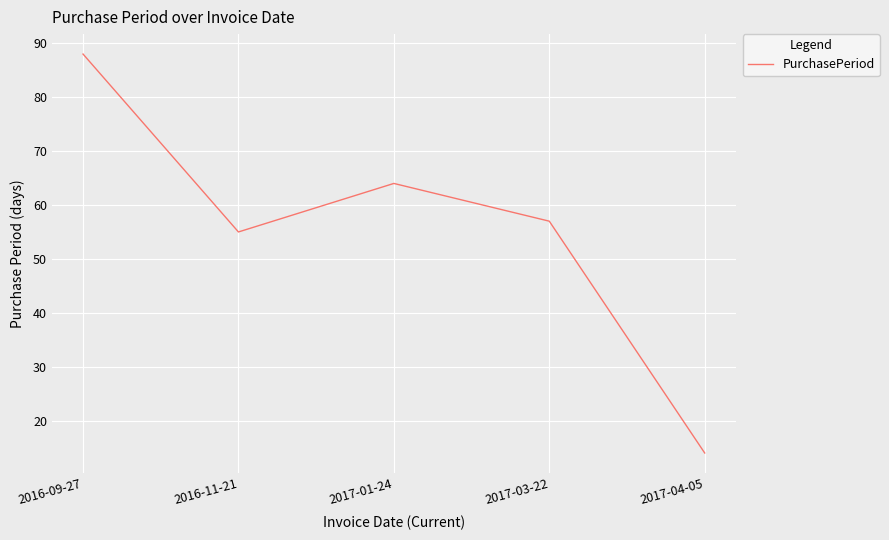

True or false: the data shows 115 at 2016-09-27.

False